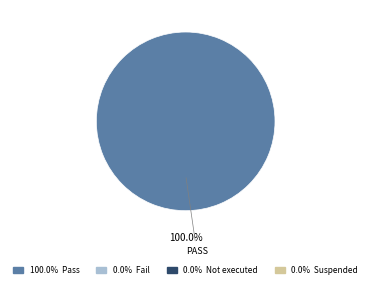

Count the number of slices in the pie.

1